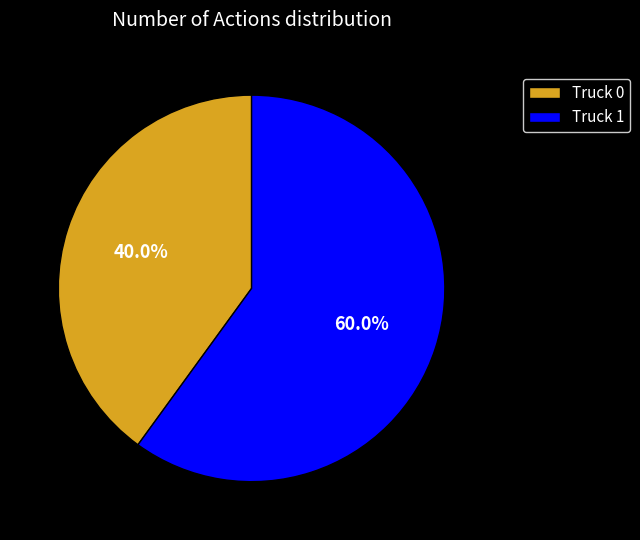

How many segments does this pie chart have?

2